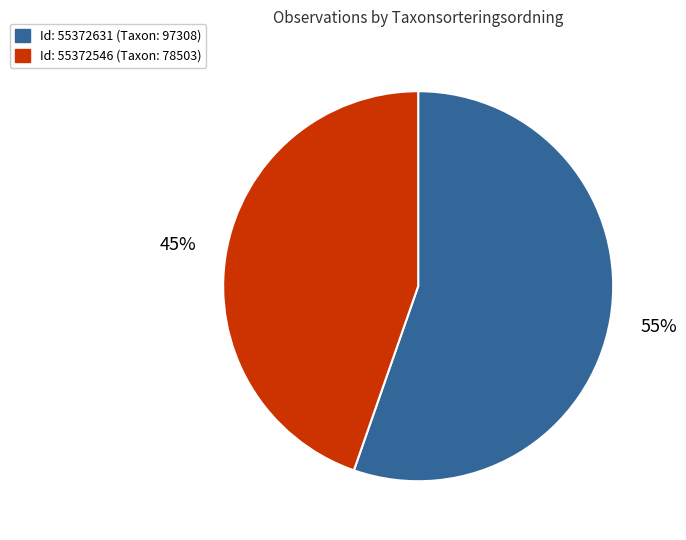

Does any single category account for the majority?

Yes